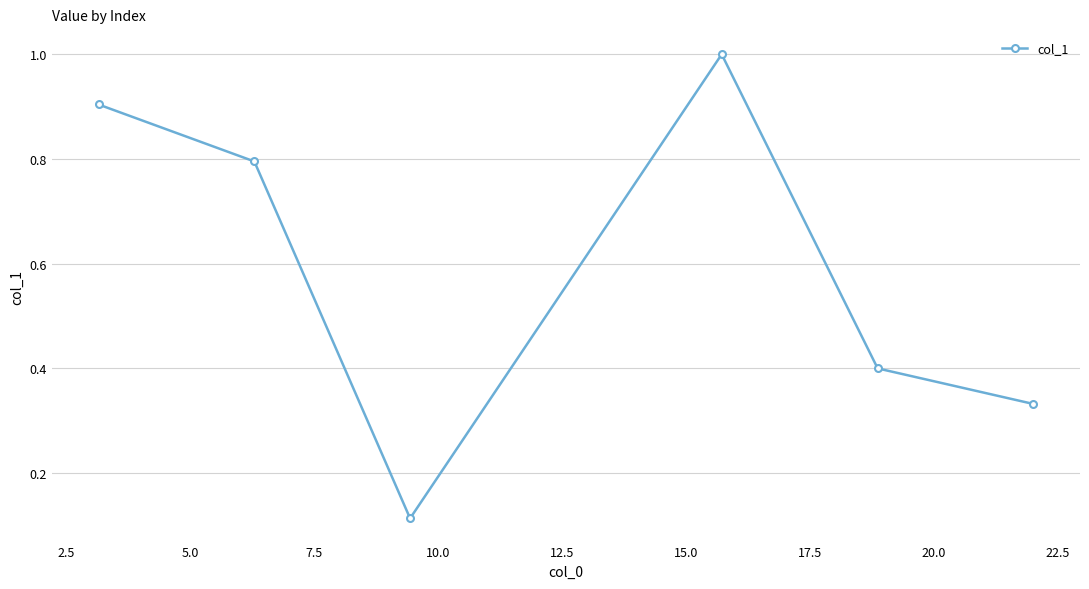

What is the greatest value displayed?

1.0